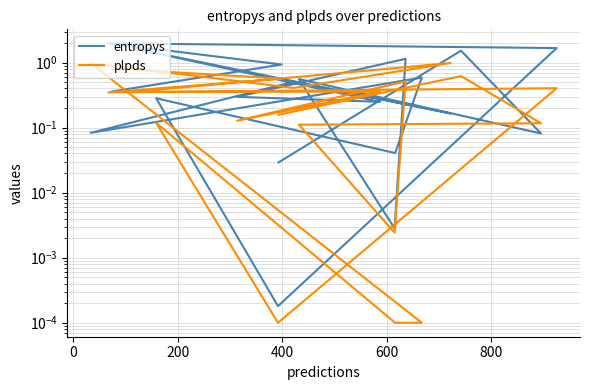

How many interior local valleys does the entropys series have?

7